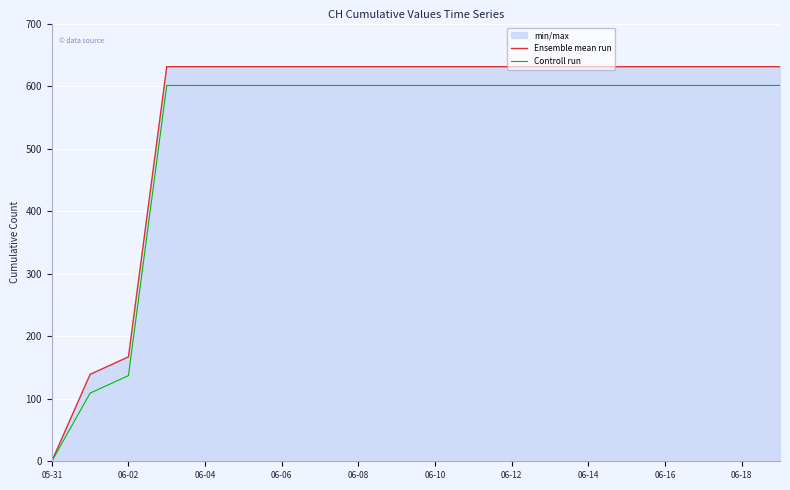

What is the total value across all series at 06-18?

1232